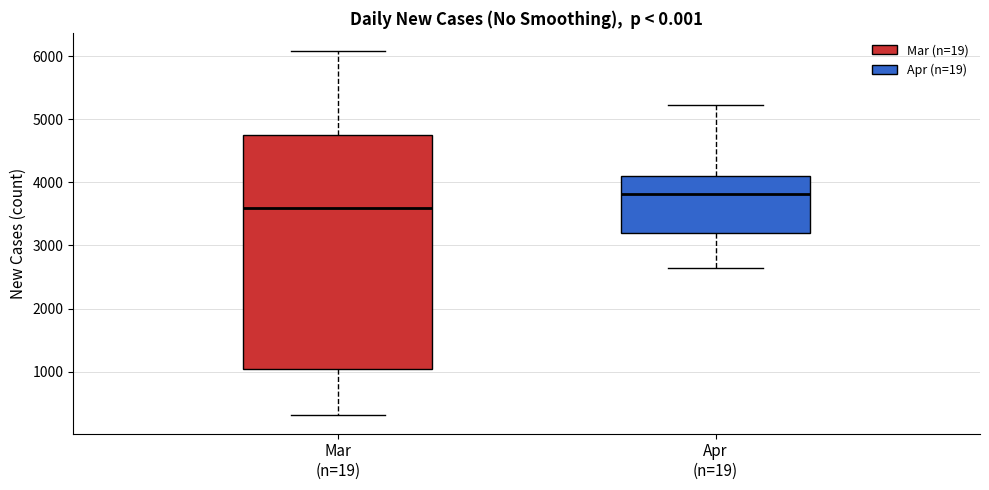

Reading left to right, read every box against the y-axis: the position of its median line, the range the box covers, and the ends of its whiskers. The values are not printed on the chart, so give them approximately, as read against the axis.

Mar (n=19): median 3600, box 1000 to 4800, whiskers 300 to 6100
Apr (n=19): median 3800, box 3200 to 4100, whiskers 2600 to 5200